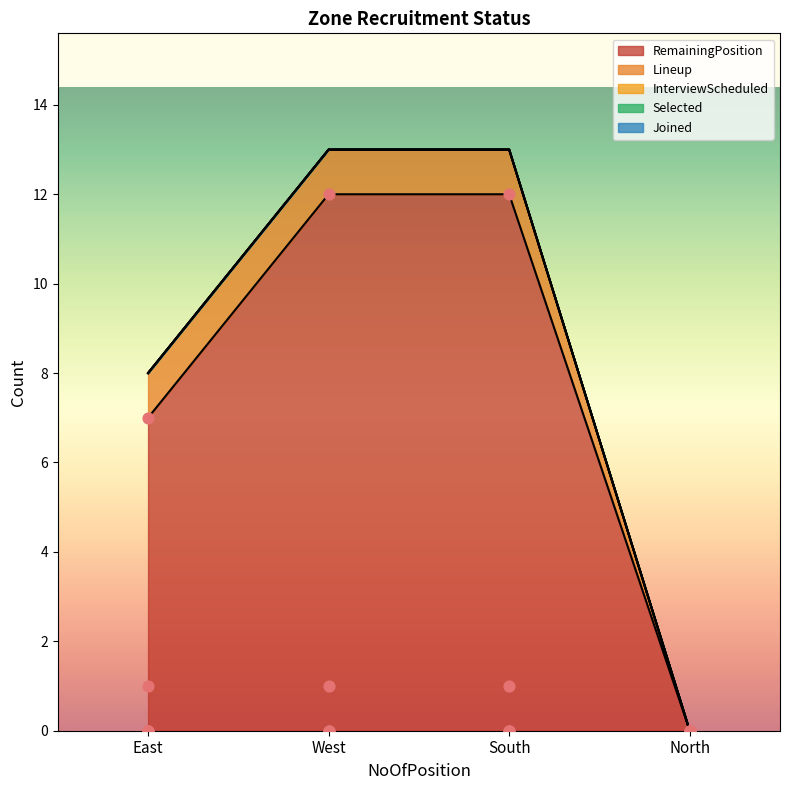

Which series has the largest total across all categories?

RemainingPosition